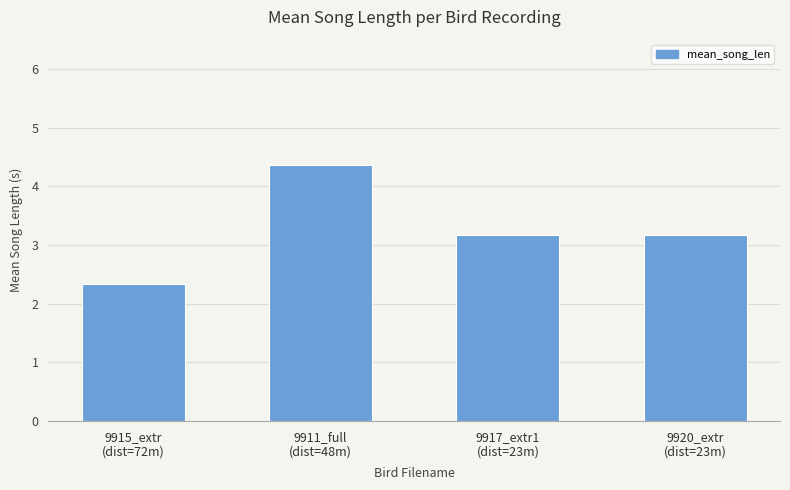

What position from the right is 9920_extr
(dist=23m)?

1